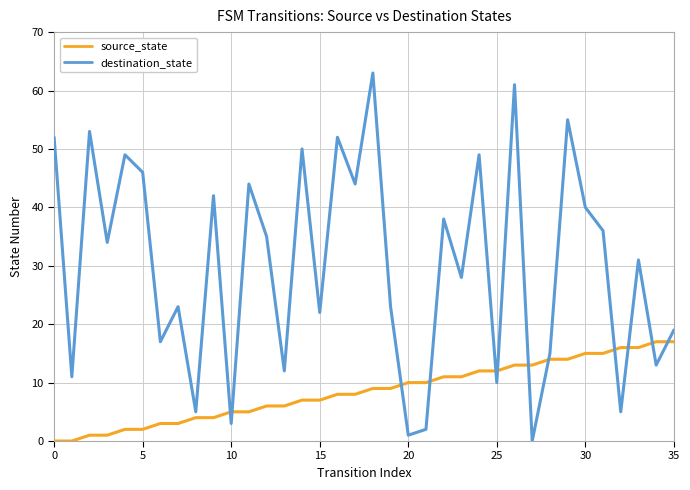

After their last crossing, which series has the higher values: destination_state or source_state?

destination_state